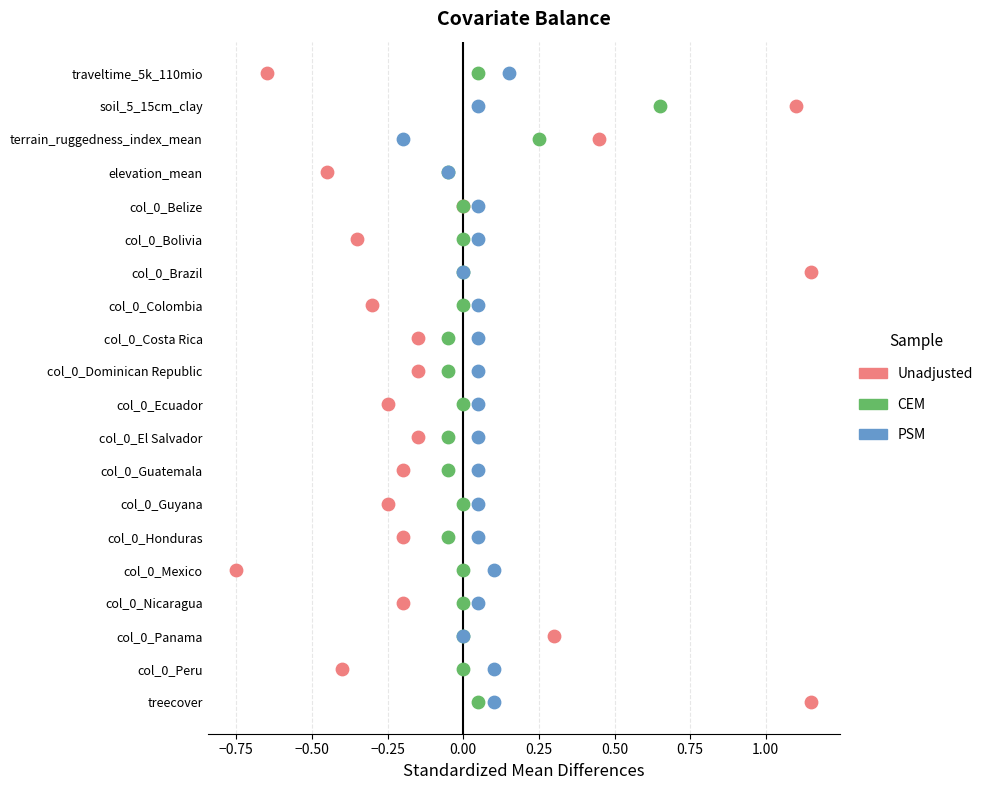

What are all the series names shown in the legend?

Unadjusted, CEM, PSM